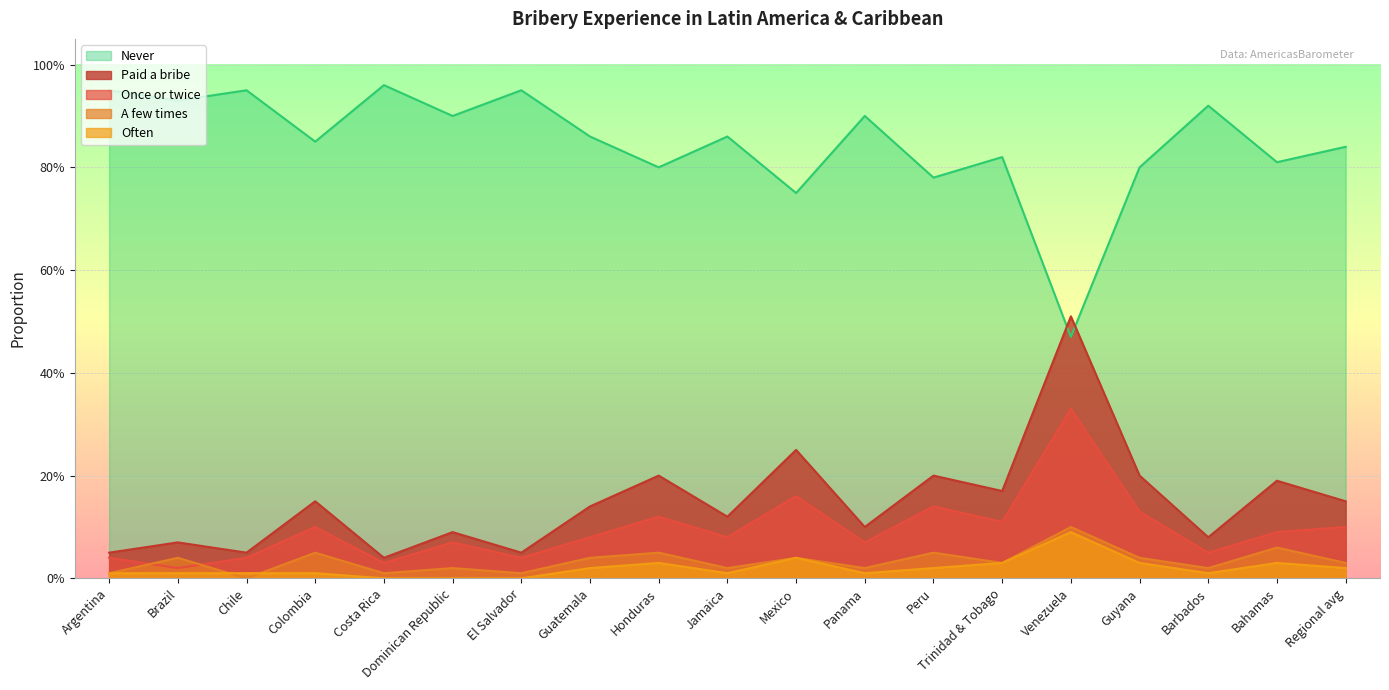

In Paid a bribe, how many points are lower than both neighbors (excluding endpoints)?

7